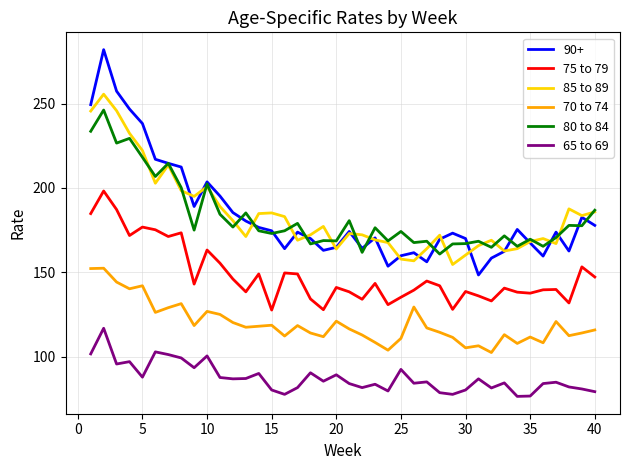

True or false: 70 to 74 and 75 to 79 intersect in this chart.

False